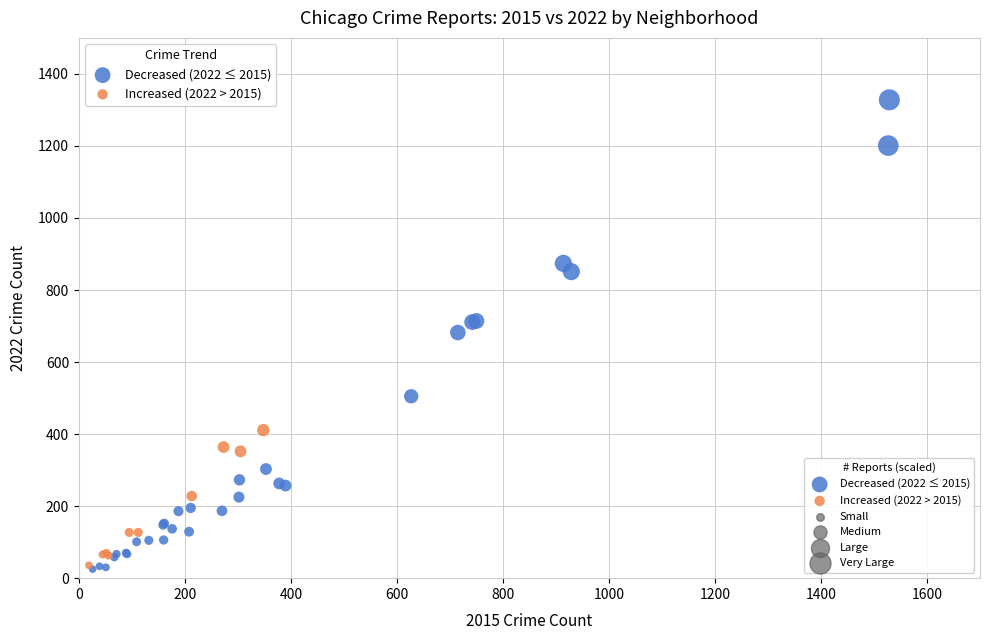

Which series reaches the maximum Y coordinate?

Decreased (2022 ≤ 2015)